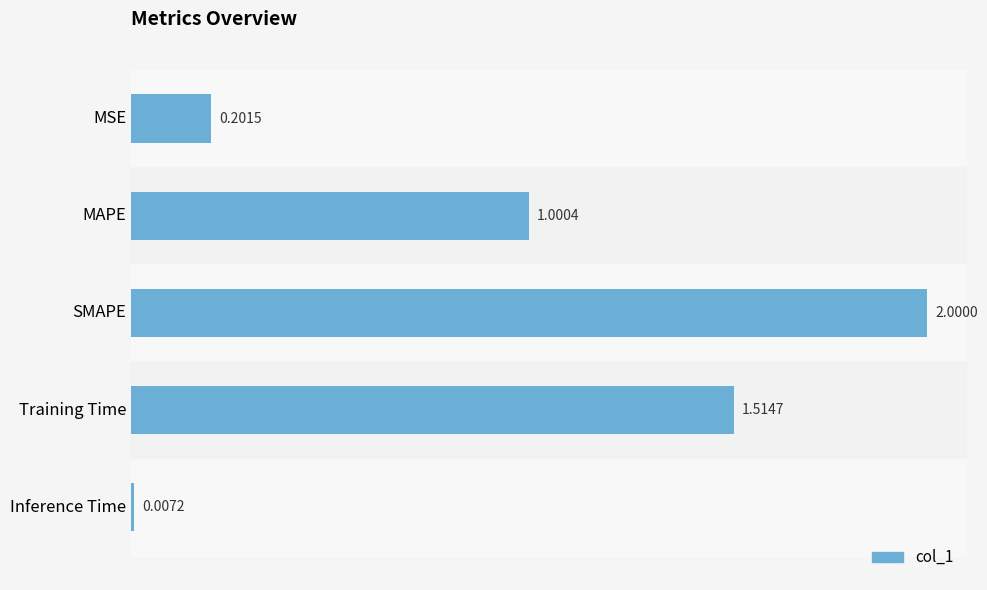

Does the chart contain stacked bars?

No